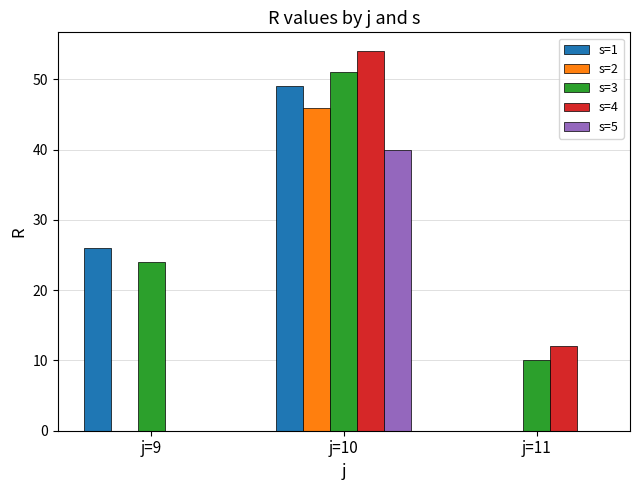

Is it true that s=5 equals 0 at j=9?

True